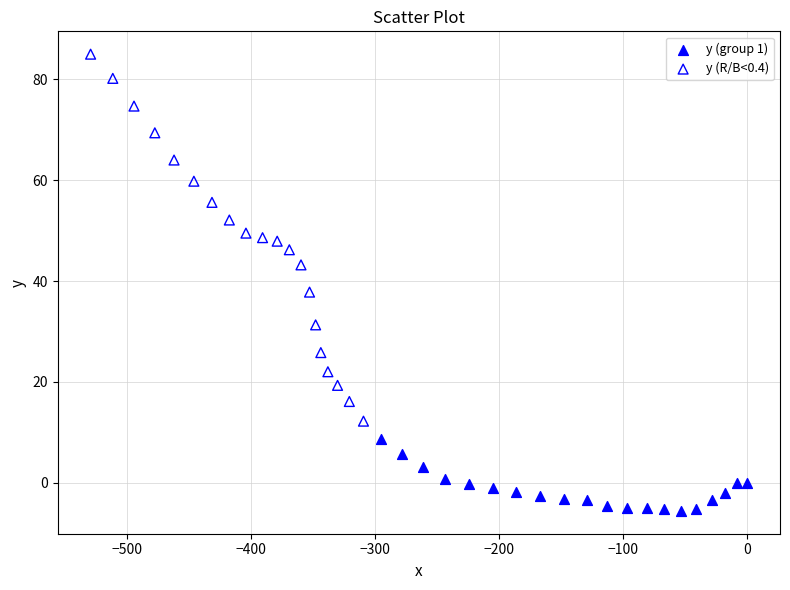

Which series has the largest Y range (max minus min)?

y (R/B<0.4)